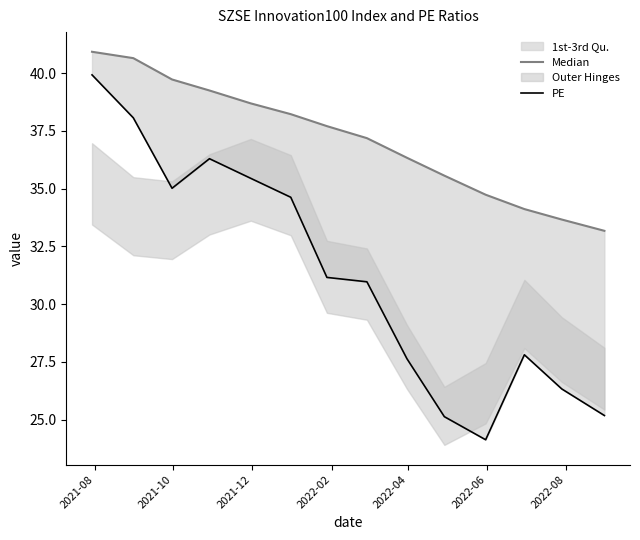

What is the value of the PE point at the 7th from the left?

31.2